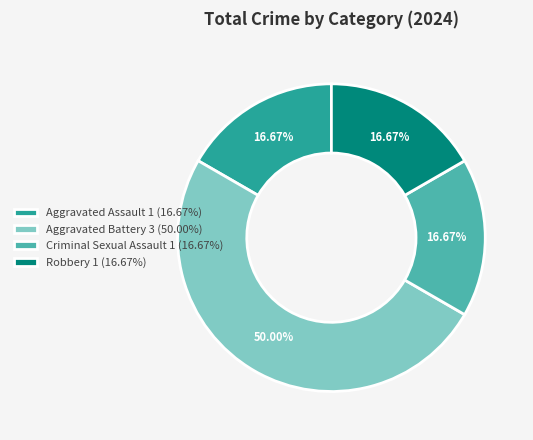

Is the sum of Robbery 1 (16.67%) and Criminal Sexual Assault 1 (16.67%) greater than half?

No